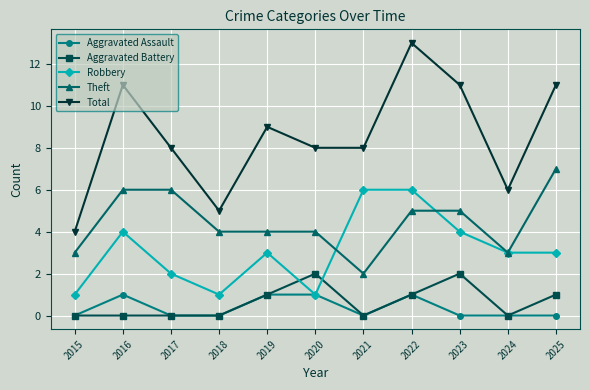

How many series are shown in this chart?

5